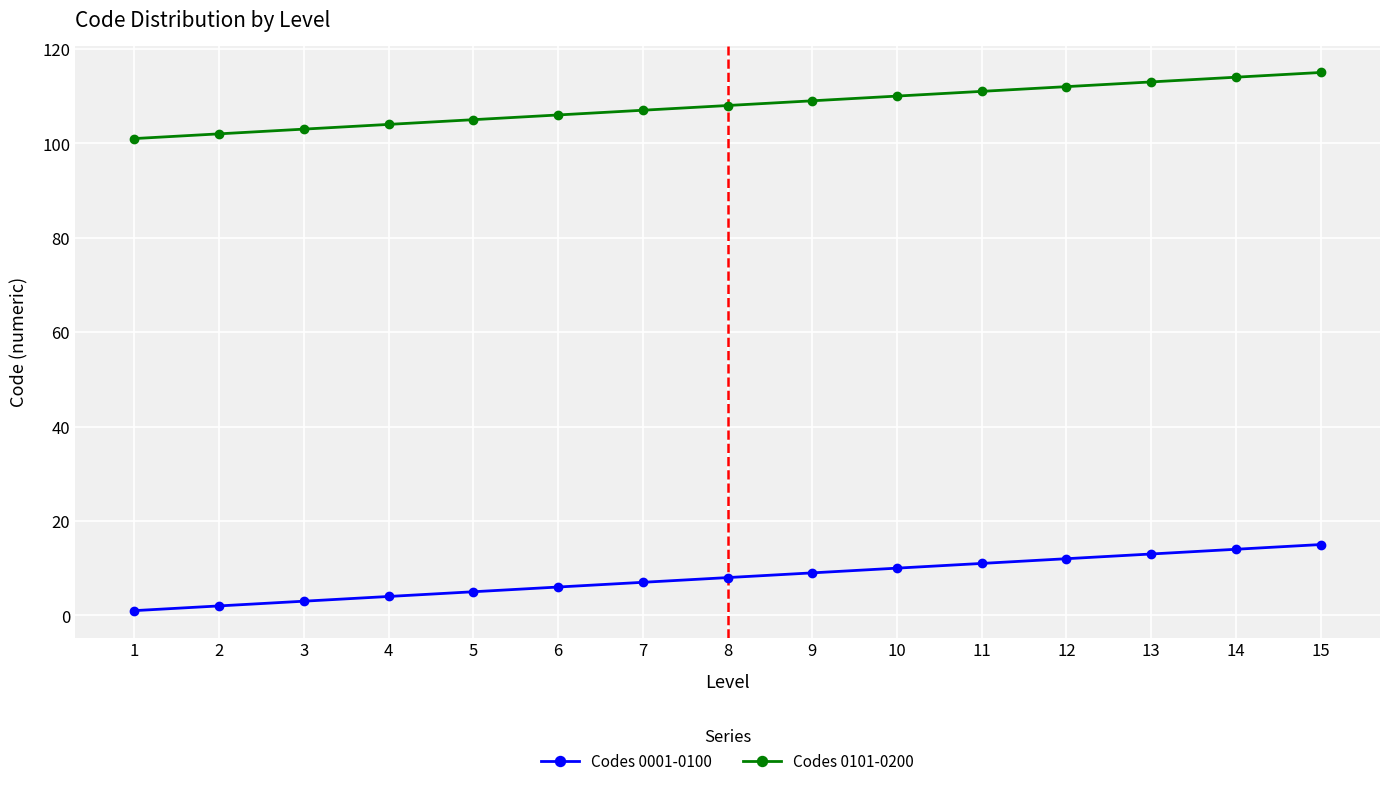

Does the chart display data point markers on the line(s)?

Yes